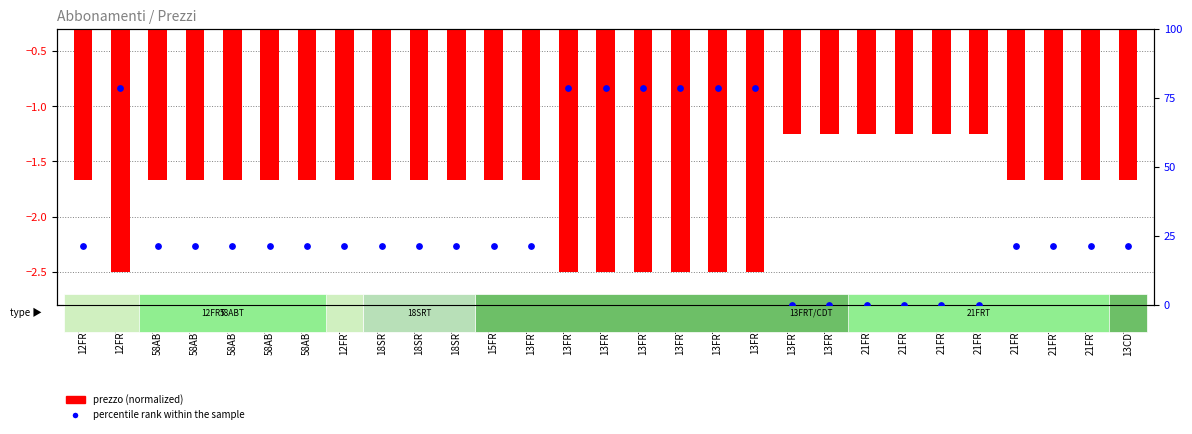

At how many categories does at least one series exceed 23?

7